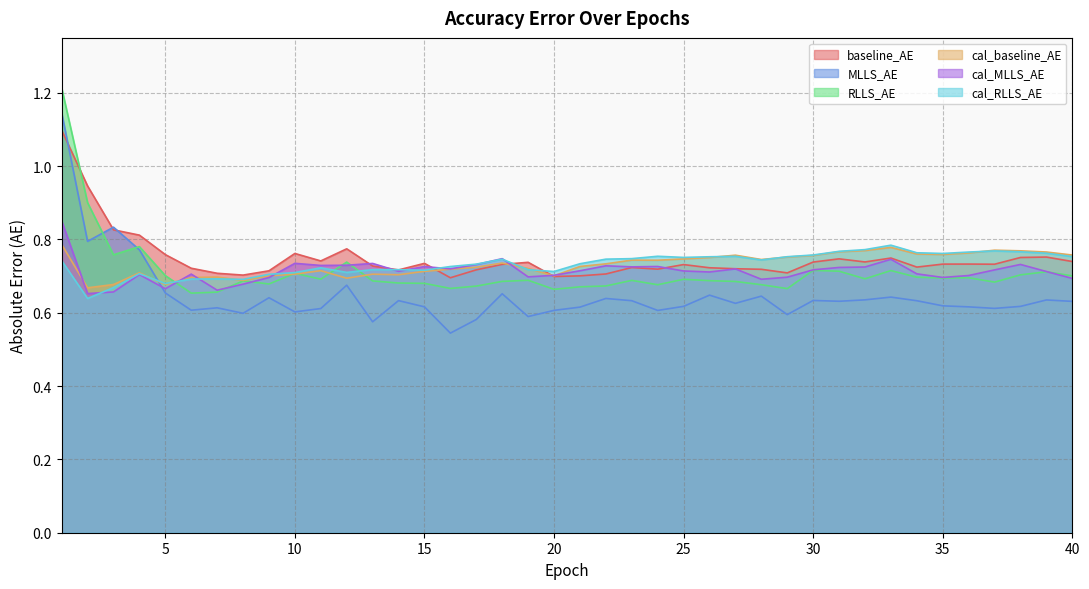

Between 33 and 37, which series saw the biggest shift?

RLLS_AE